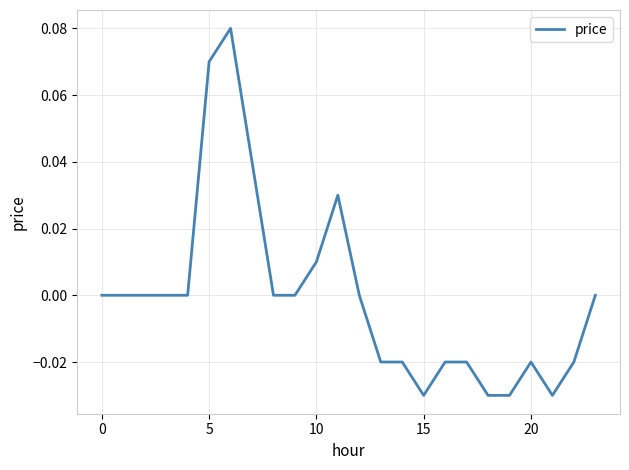

How many lines are shown in the chart?

1